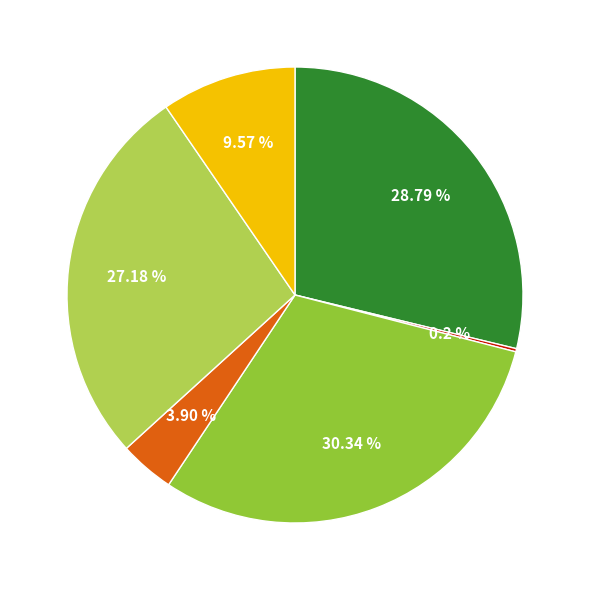

Is there any slice that represents more than half of the pie?

No